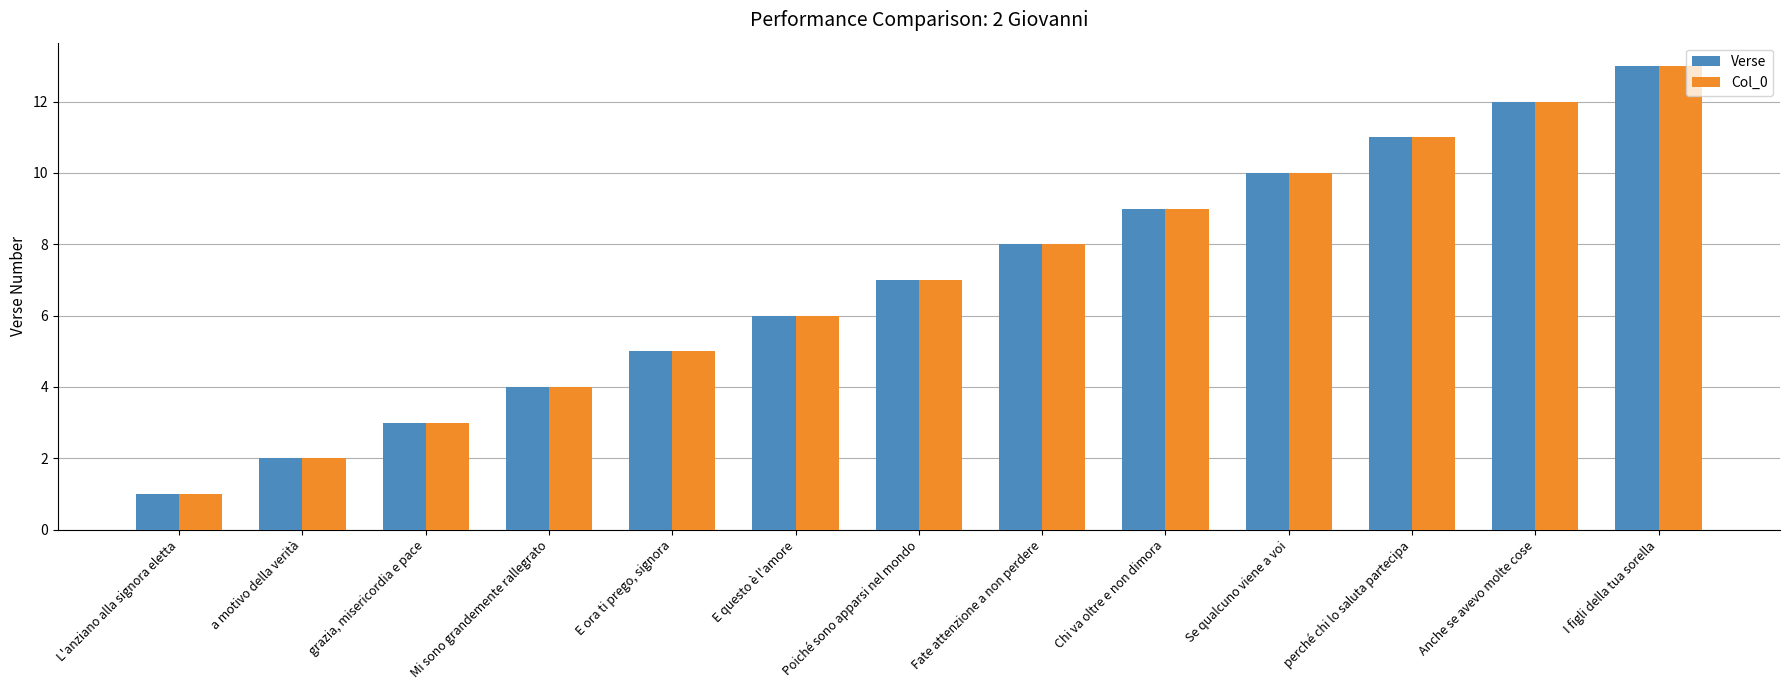

True or false: Verse has a value of 13 at I figli della tua sorella.

True